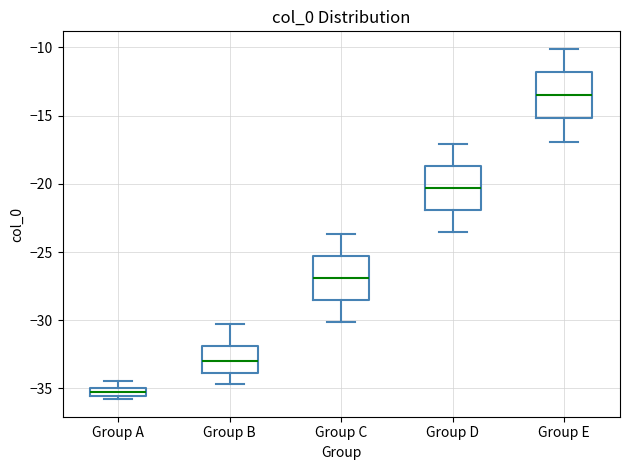

Where is the lower edge of the box for Group C on the y-axis? The values are not printed on the chart, so give them approximately, as read against the axis.

-28.5